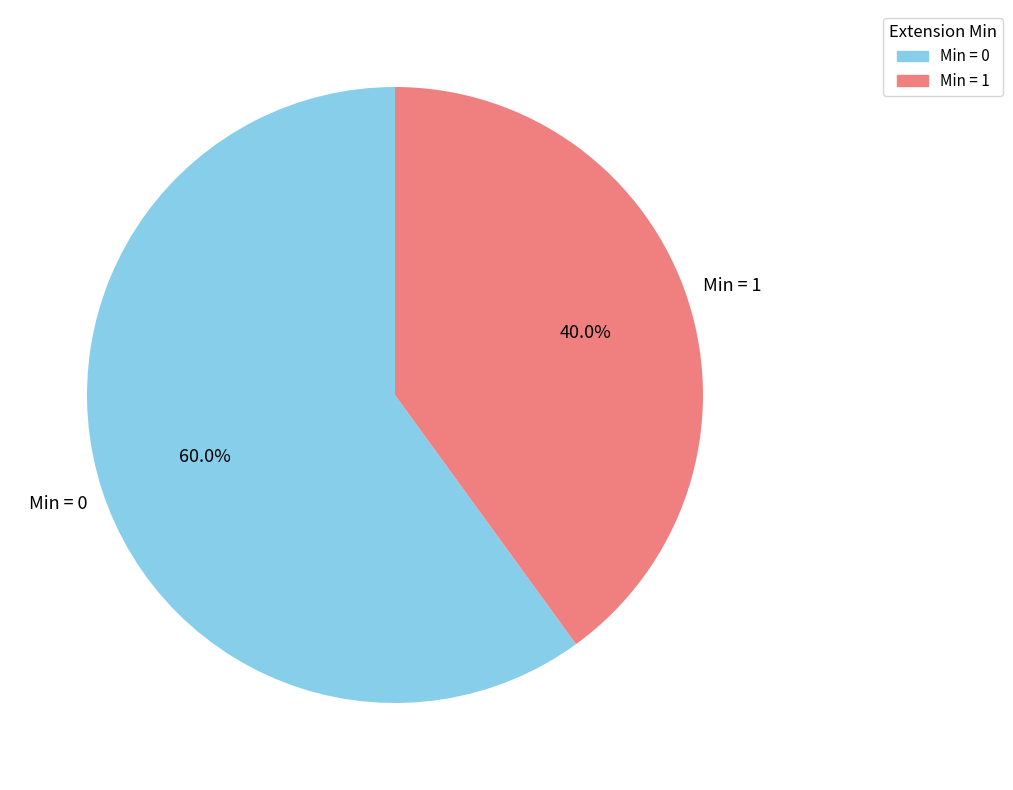

What is the ratio of the value at Min = 0 to the value at Min = 1?

1.5